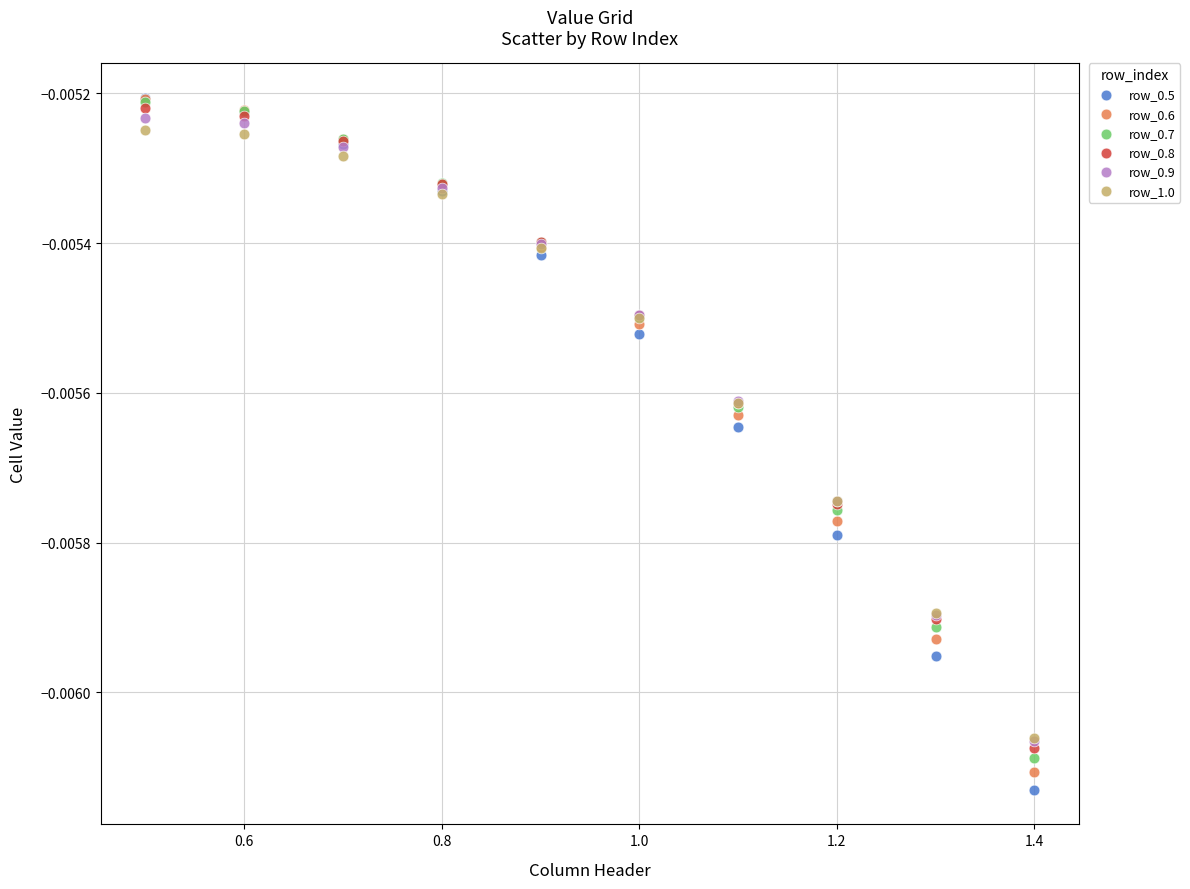

What are all the series names shown in the legend?

row_0.5, row_0.6, row_0.7, row_0.8, row_0.9, row_1.0